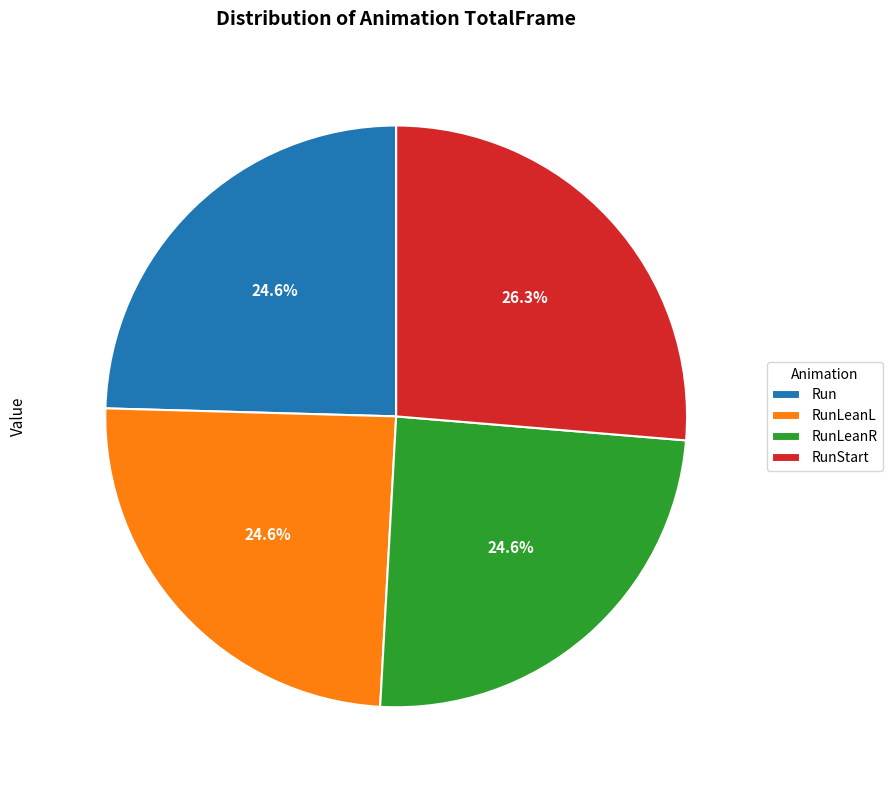

How many segments does this pie chart have?

4